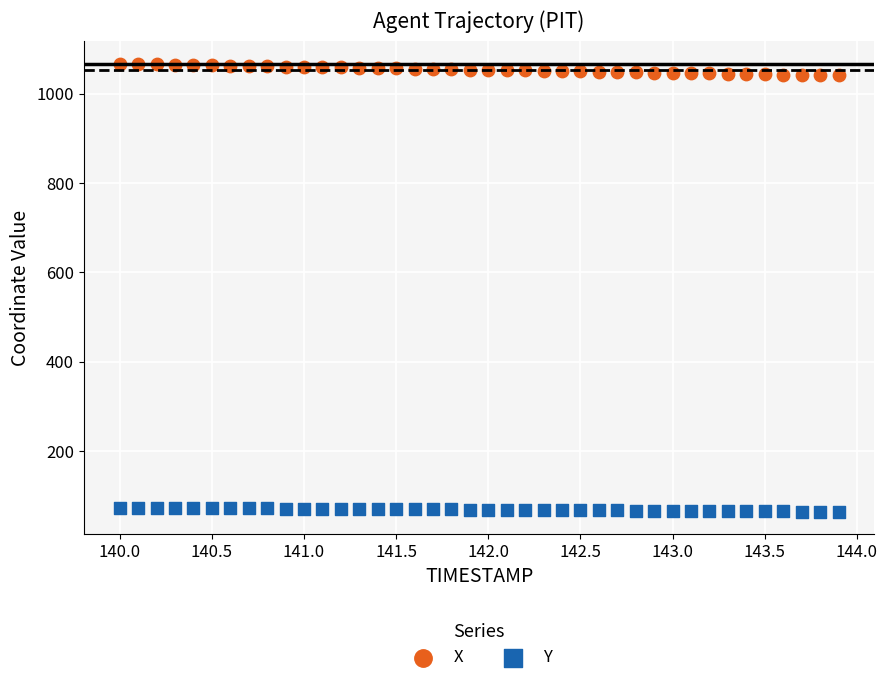

Which series contains the highest Y value?

X